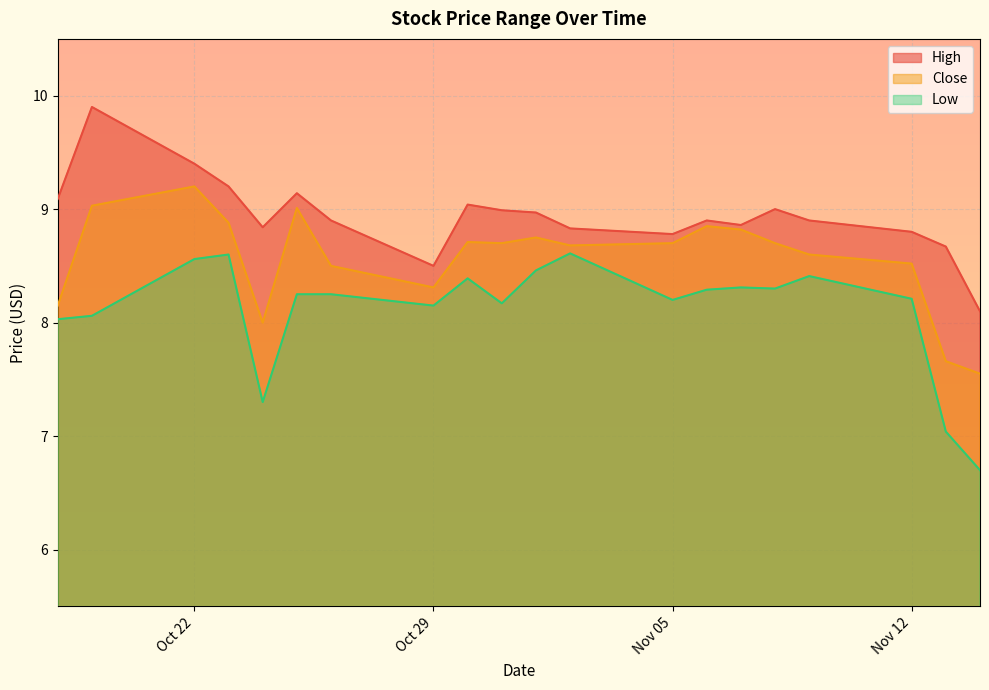

What is the difference between the Low values at 2018-11-13 and 2018-10-18?

1.0